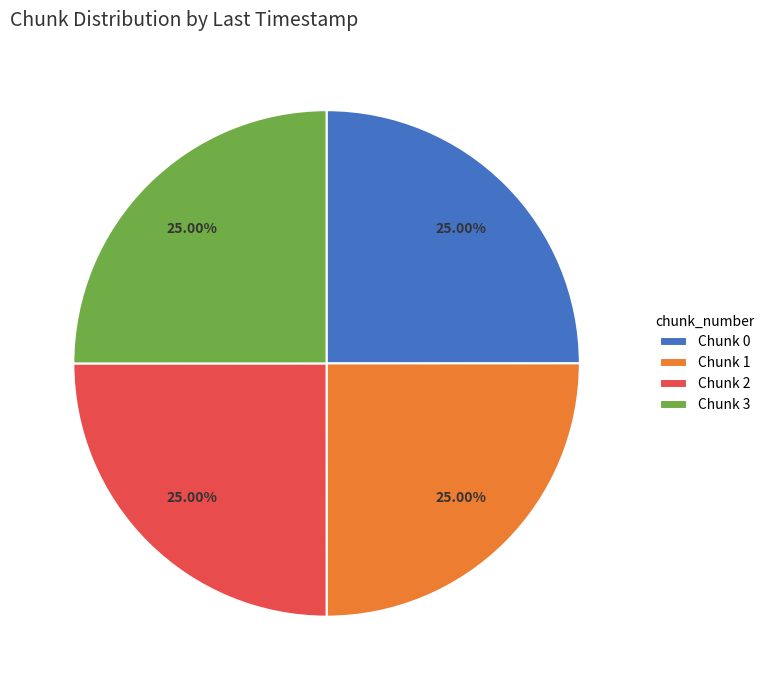

How many slices are in this pie chart?

4